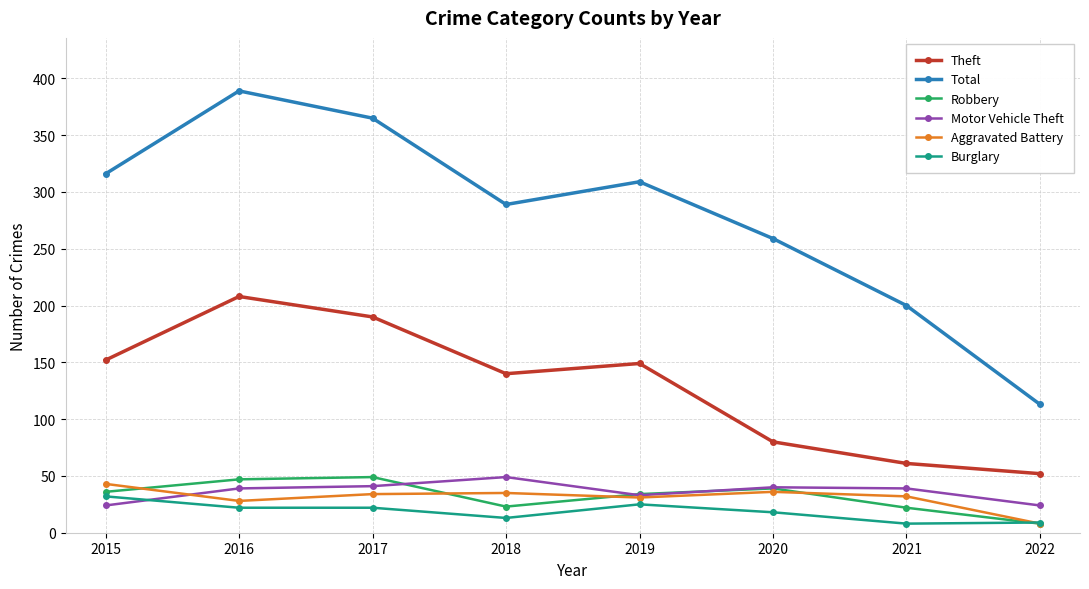

How many lines are shown in the chart?

6